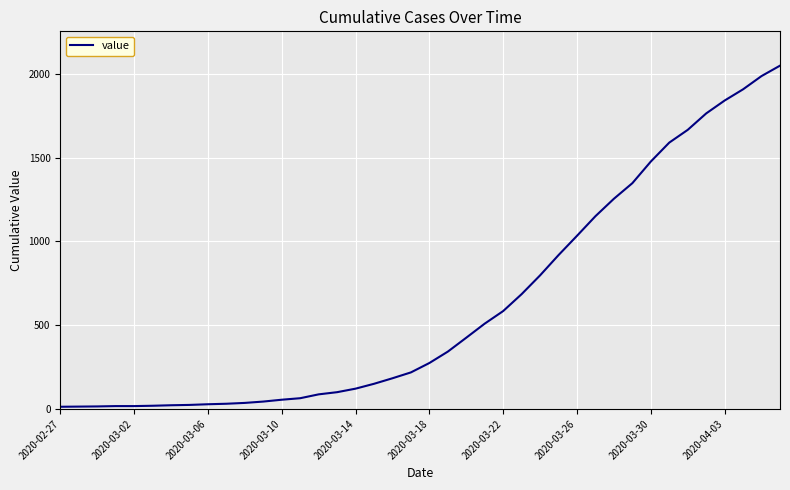

What is the greatest value displayed?

2048